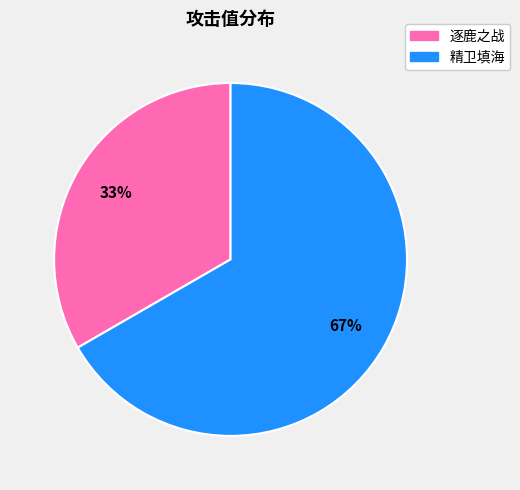

How many slices are in this pie chart?

2